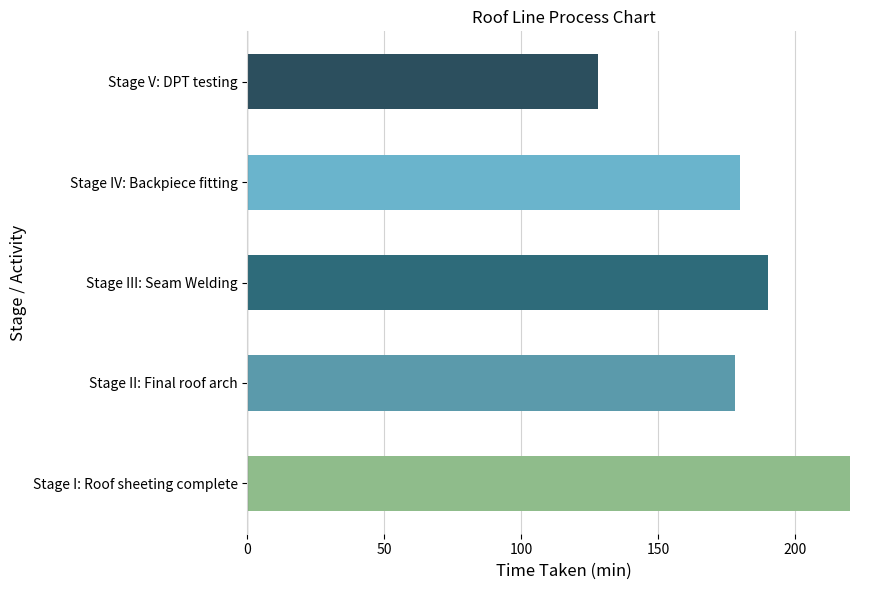

Which category has the lowest value across all series?

Stage V: DPT testing